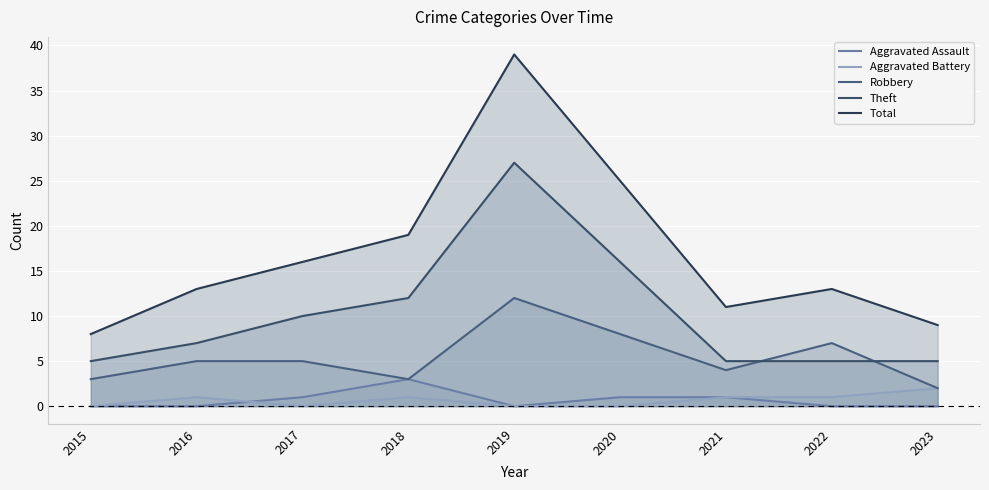

Is it true that Aggravated Battery equals 1 at 2016?

True